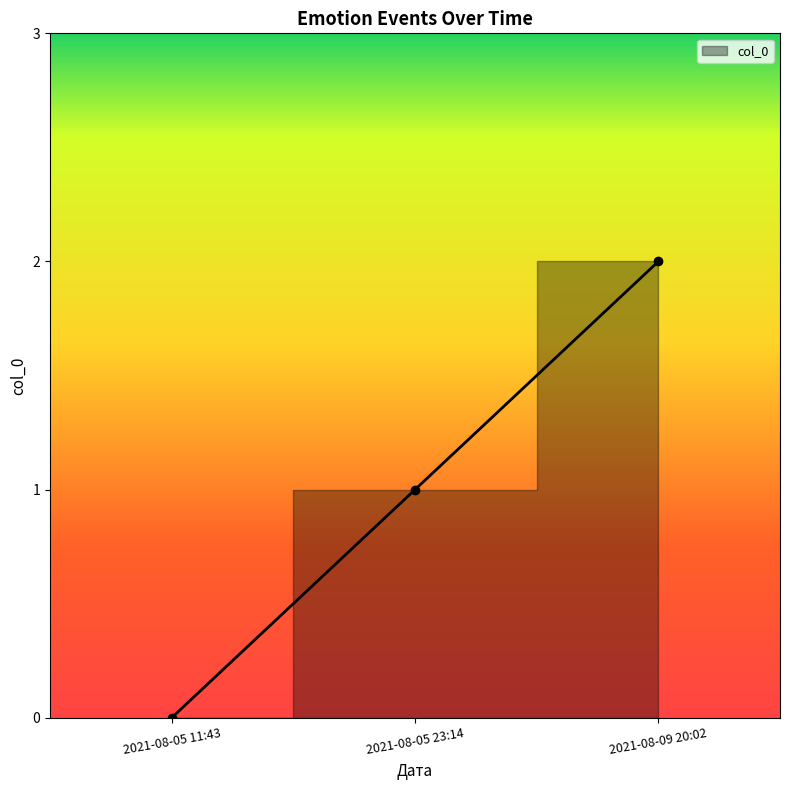

The chart shows a value of 3 at 2021-08-09 20:02. True or false?

False